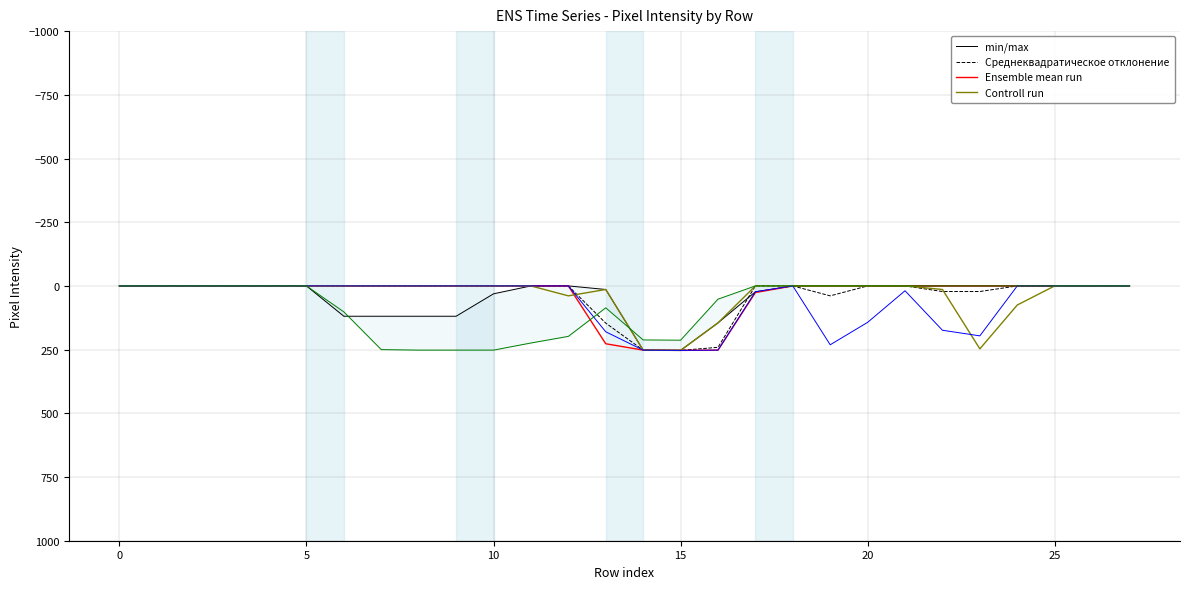

At which label is Controll run closest to 126?

16